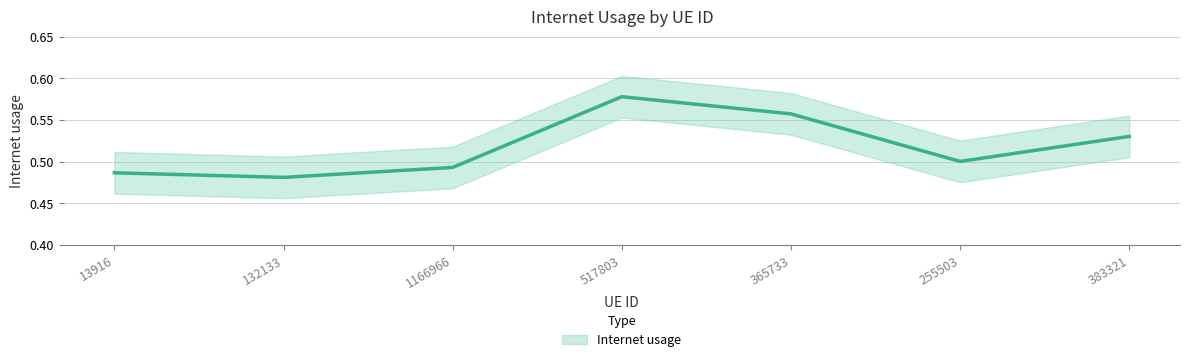

Is this an area chart (filled region under the line)?

No